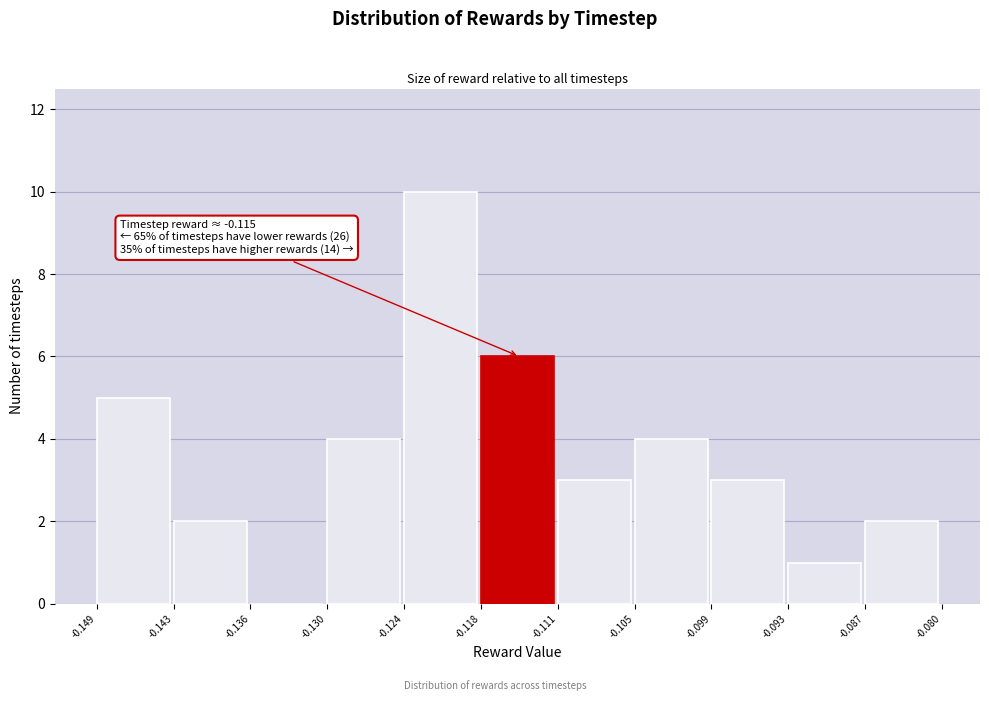

Which range on the x-axis has the tallest bar?

-0.124 to -0.118